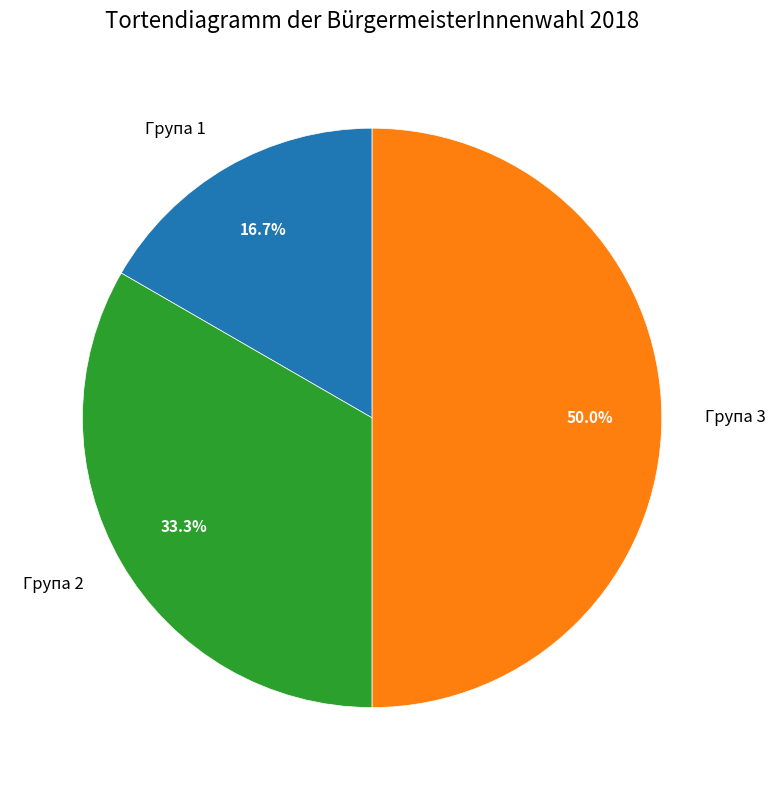

To the nearest percent, what is the combined percentage of Група 3 and Група 2?

83%